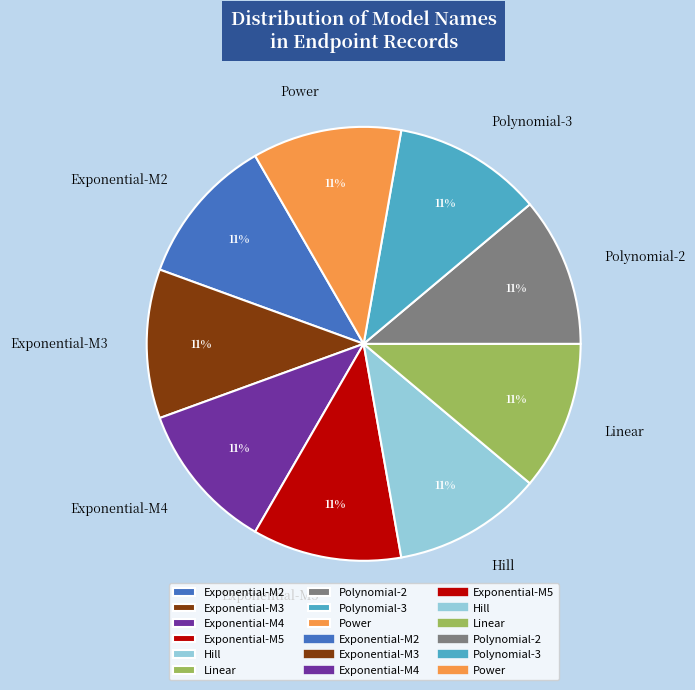

How many segments does this pie chart have?

9